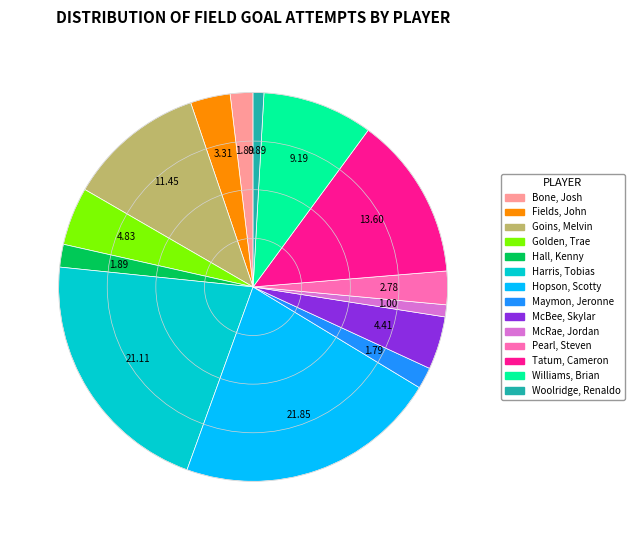

Do McBee, Skylar and Woolridge, Renaldo together represent more than half of the pie?

No